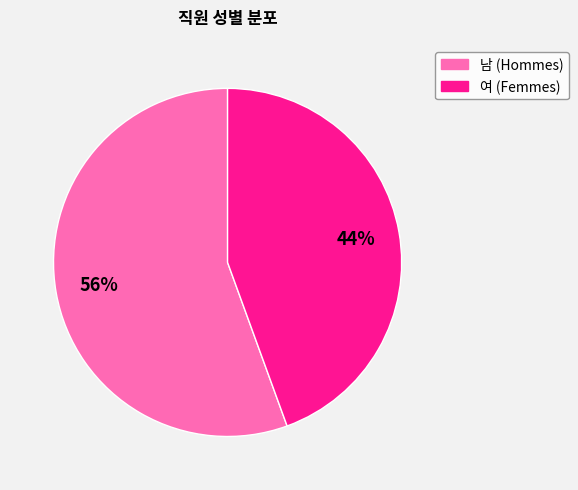

The 남 slice represents 56% of the pie. True or false?

True